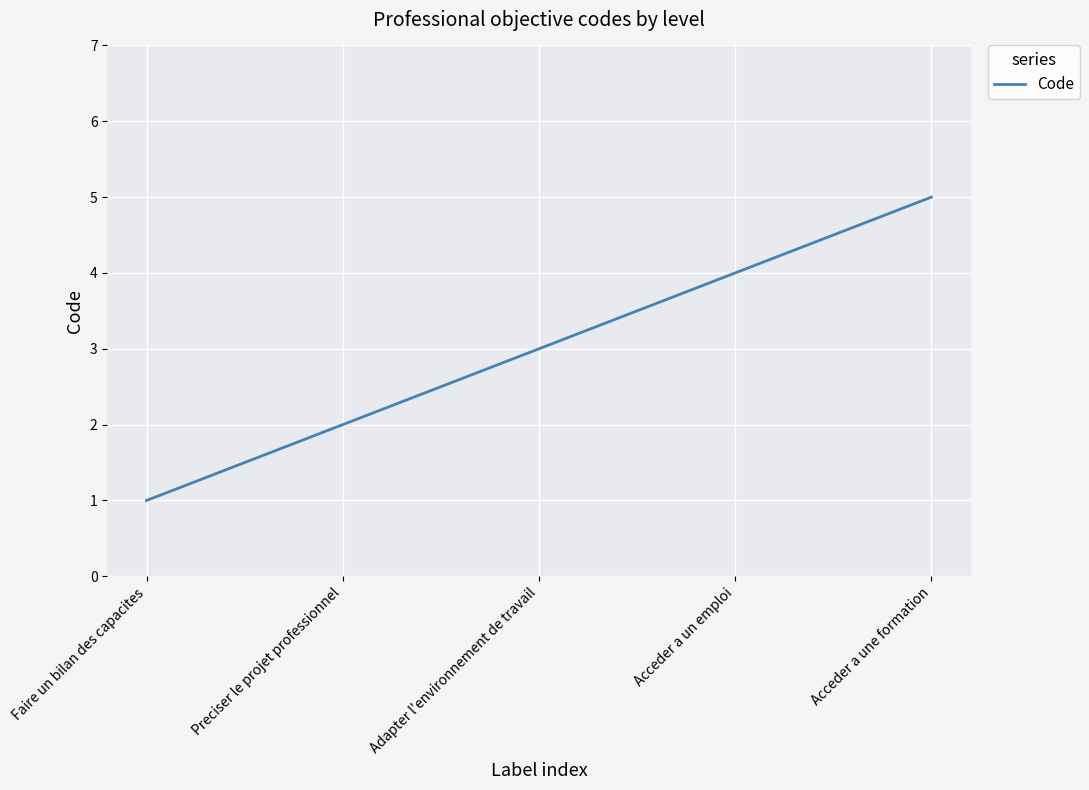

What position from the right is Acceder a une formation?

1